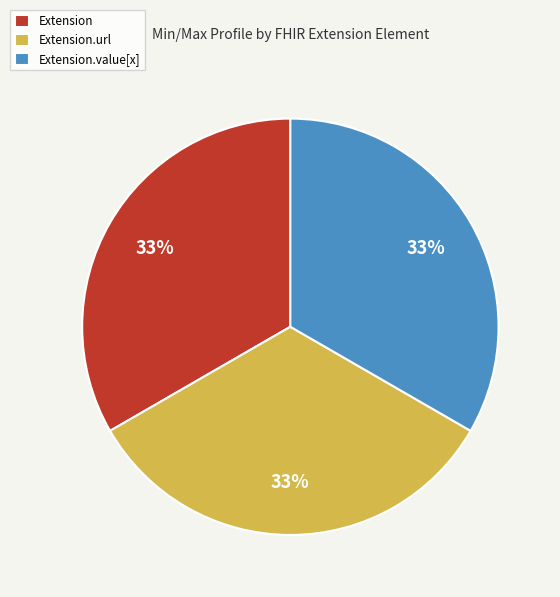

True or false: Extension.url accounts for 23% of the total.

False